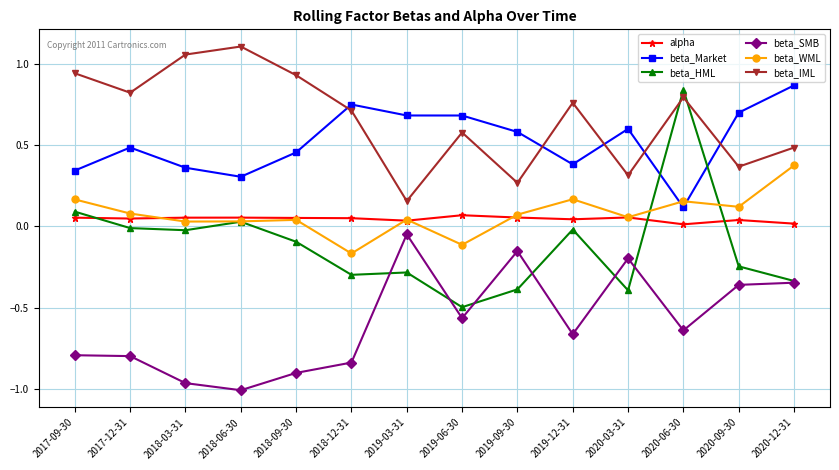

After their last crossing, which series has the higher values: alpha or beta_HML?

alpha